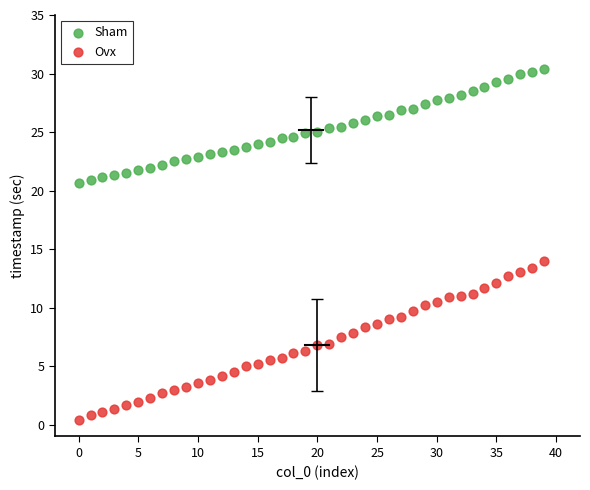

What are all the series names shown in the legend?

Sham, Ovx